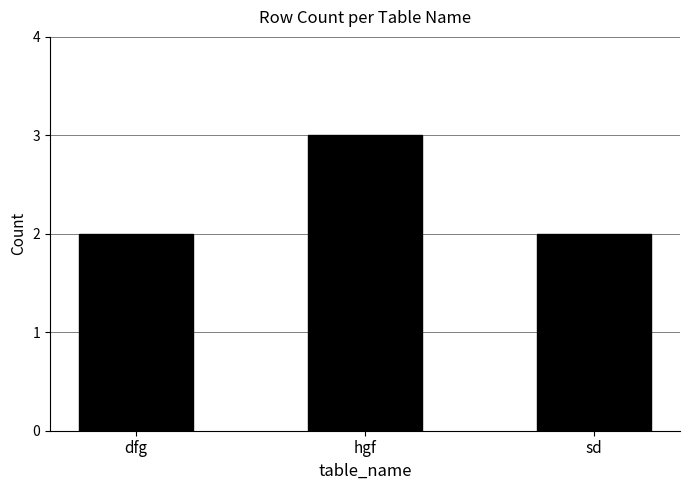

Reading right to left, what are all the values shown in this chart?

2	3	2